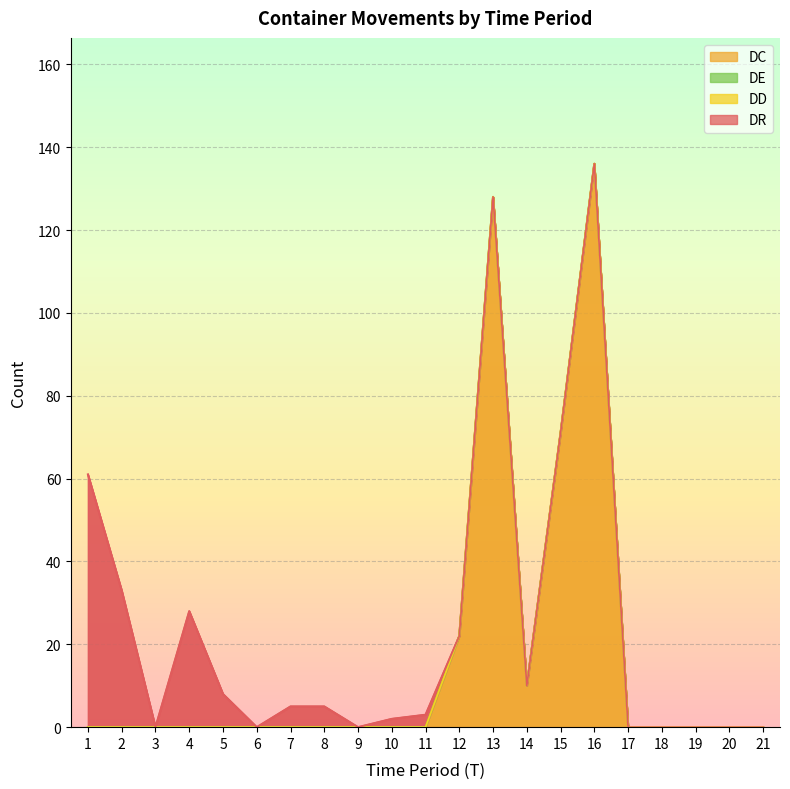

Is the value of DR at 17 greater than the value of DD at 5?

No